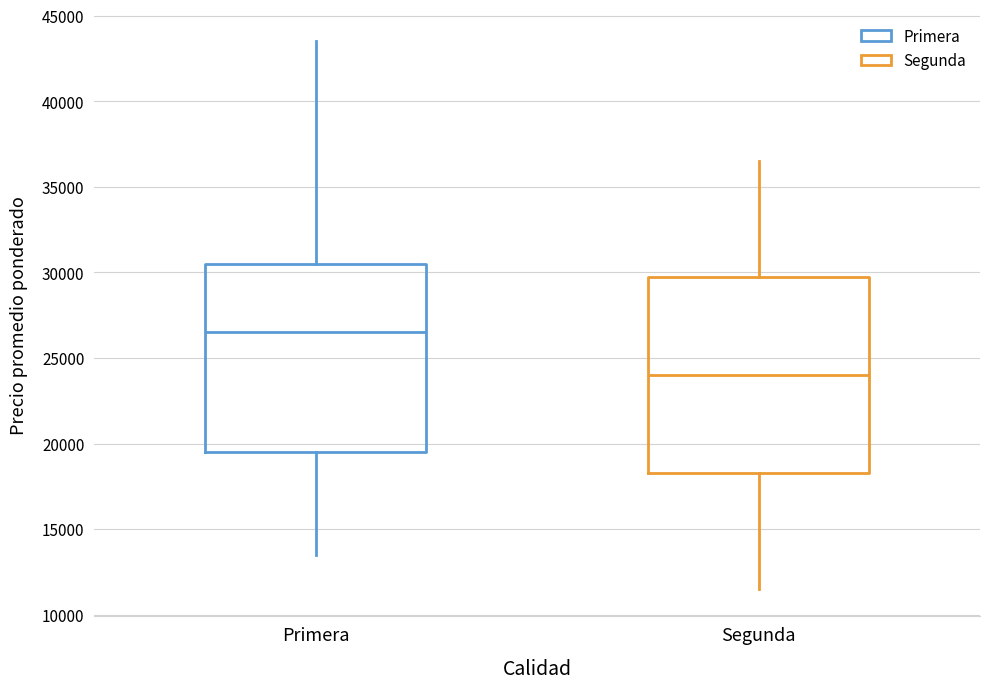

Which box is the tallest, from its lower edge to its upper edge?

Segunda